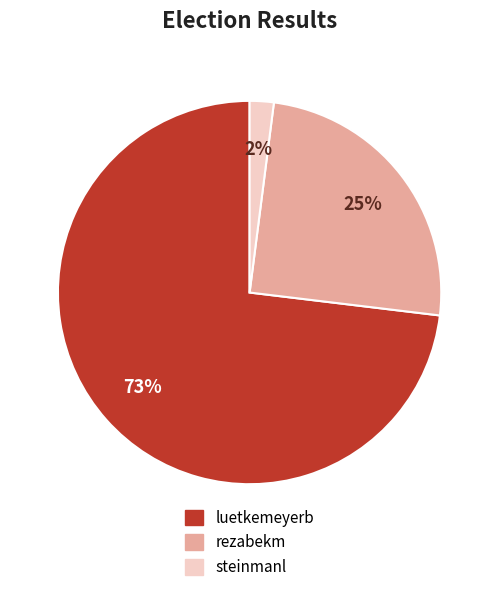

To the nearest percent, what is the average slice percentage?

33%